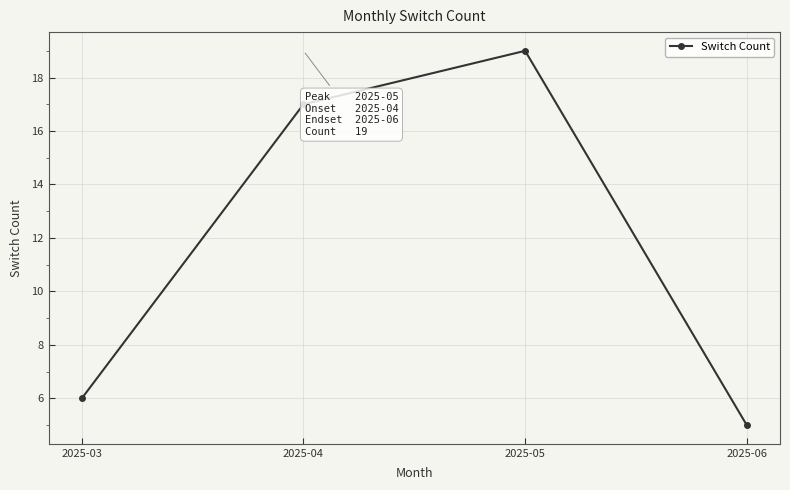

At which category does the data reach its first local peak?

2025-05